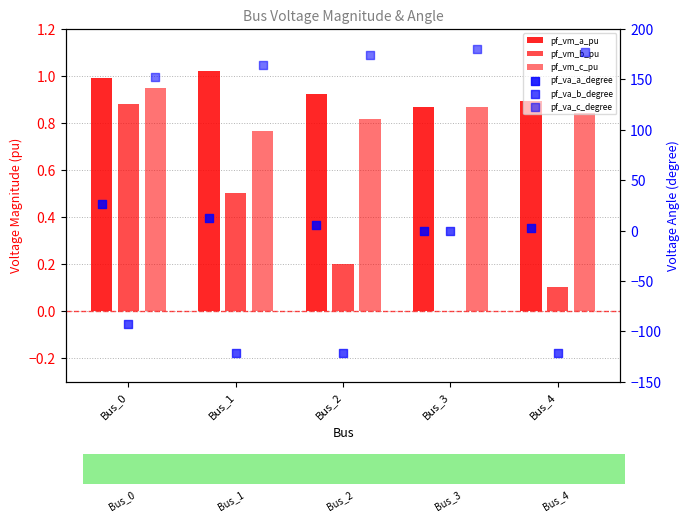

At which category is the sum across all series the highest?

Bus_3